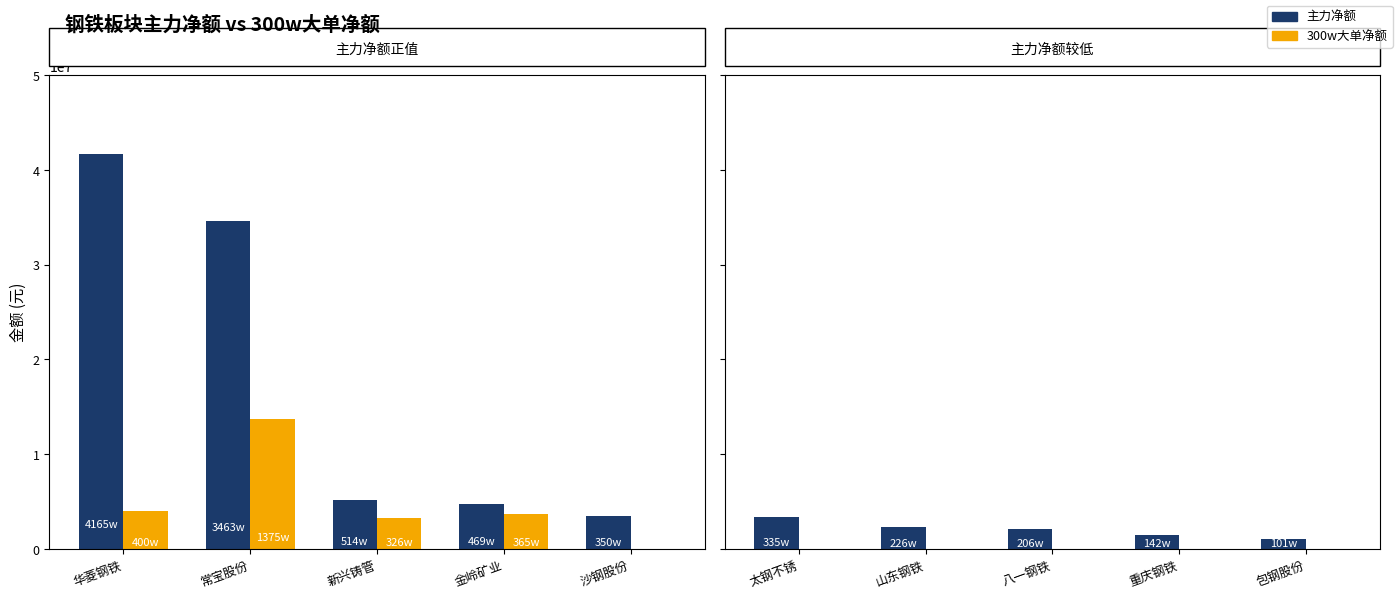

List the series in order of their overall mean, lowest first.

300w大单净额, 主力净额